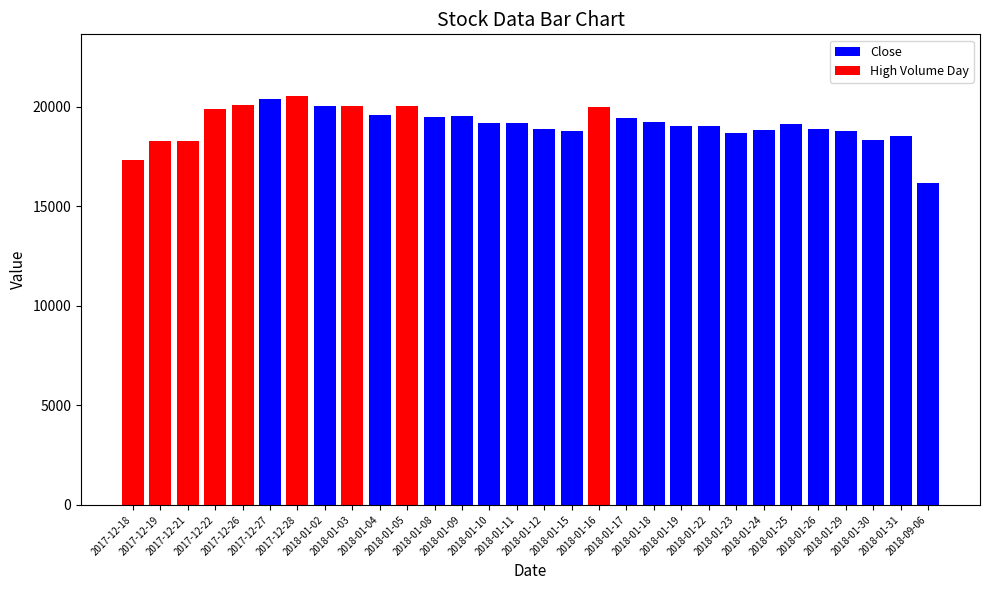

Which label corresponds to the smallest value in the chart?

2018-09-06